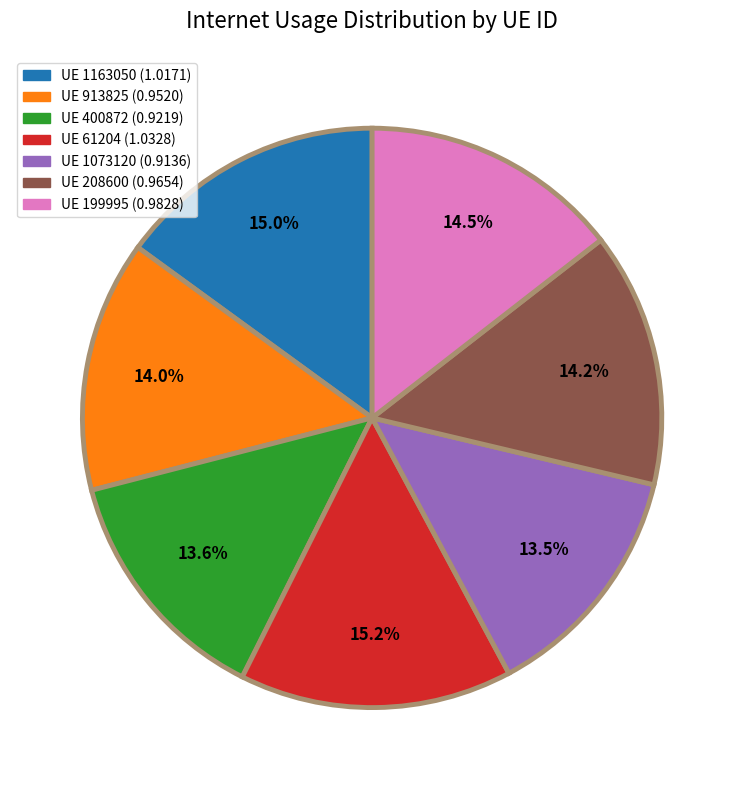

Is there a majority slice in this chart?

No